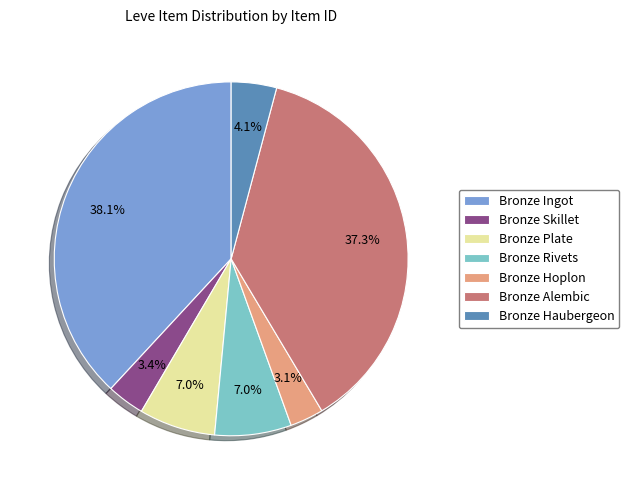

To the nearest percent, what percentage of the pie is Bronze Hoplon?

3%